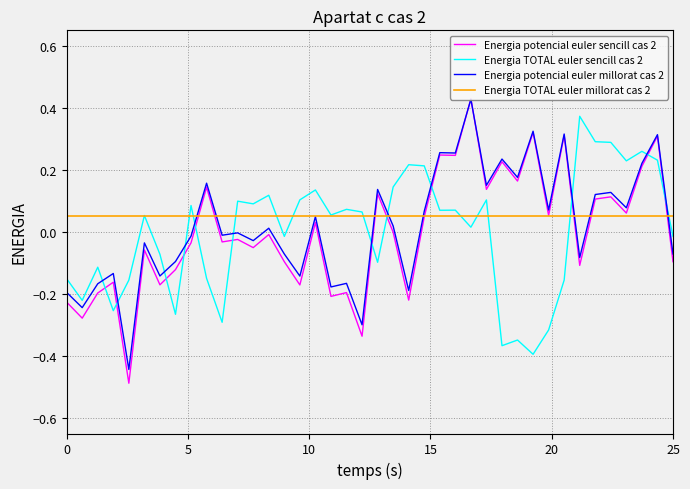

How many negative values does the Energia potencial euler sencill cas 2 series have?

22